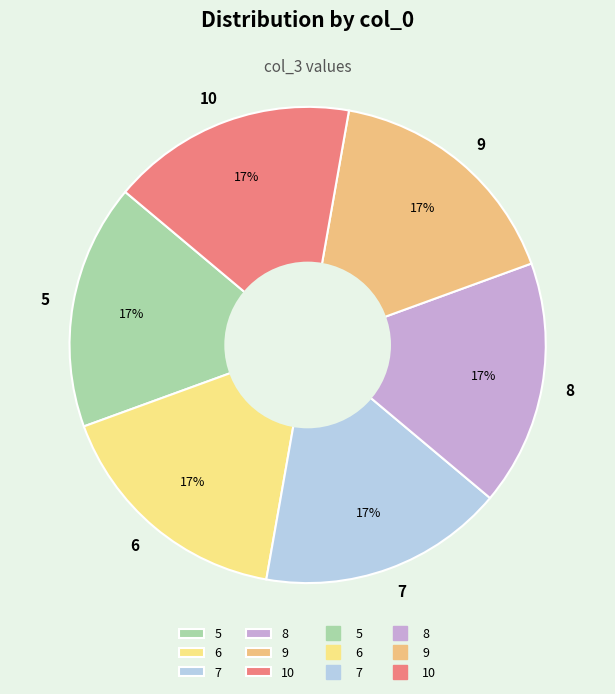

The 5 slice represents 17% of the pie. True or false?

True